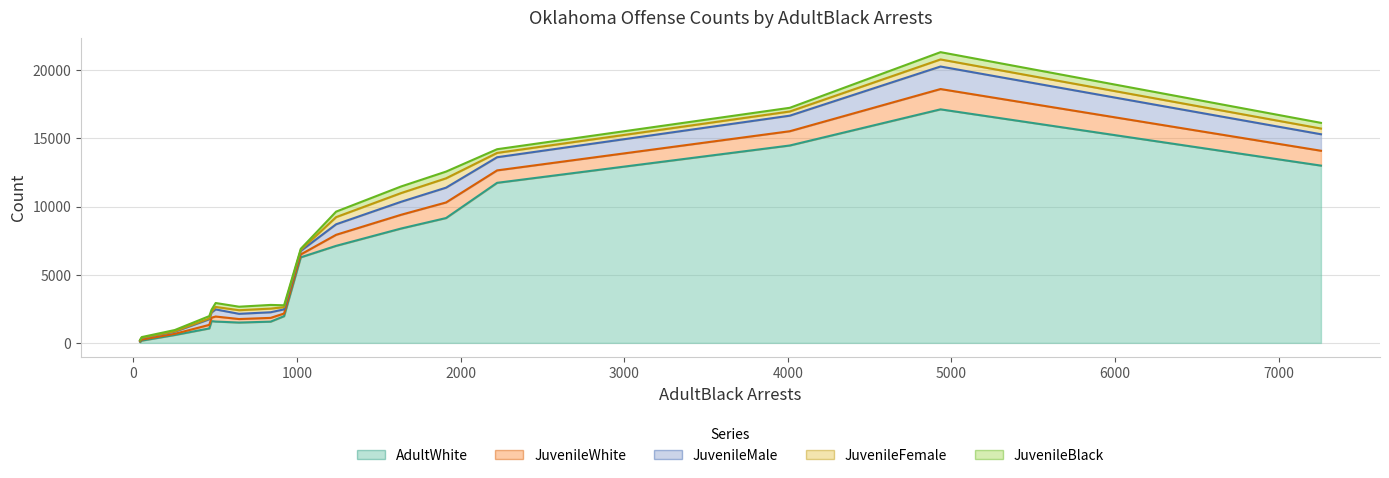

At how many categories does at least one series exceed 11770?

5